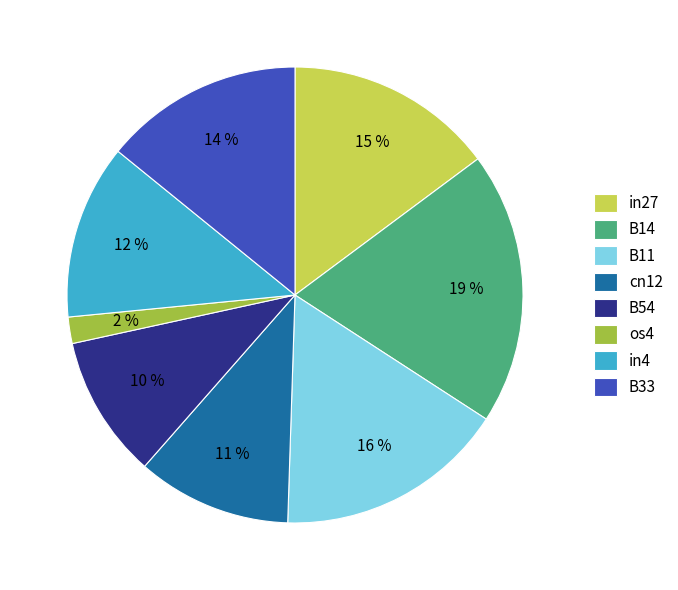

To the nearest percent, what percentage of the pie is B14?

19%